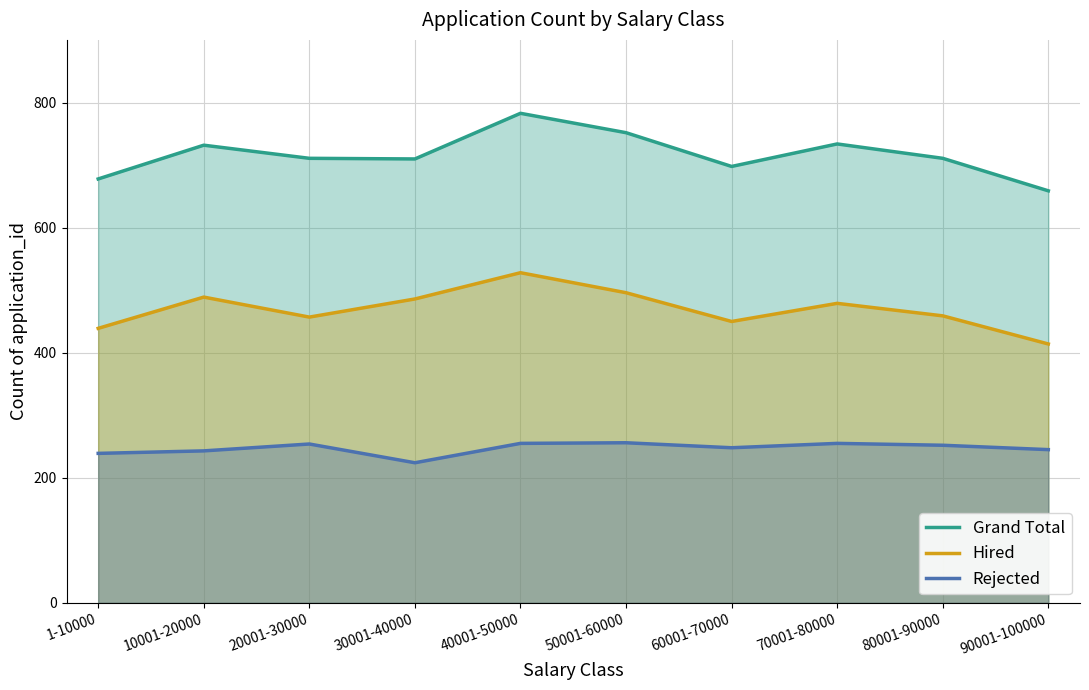

What is the difference between the second highest and minimum values in the Grand Total series?

93